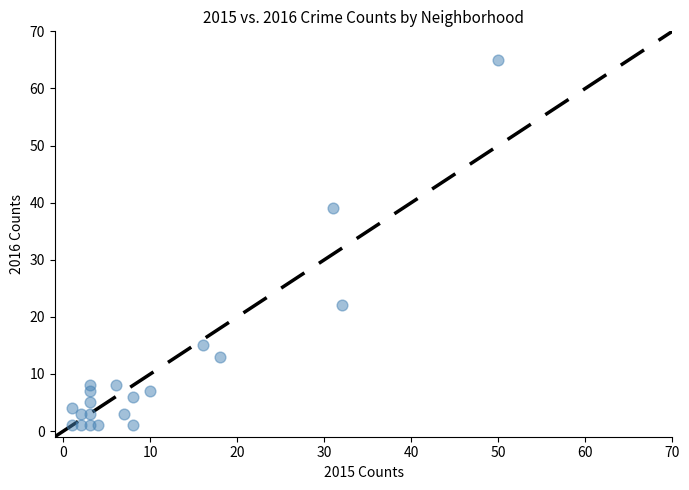

What Y value in the scatter plot is closest to 33?

39